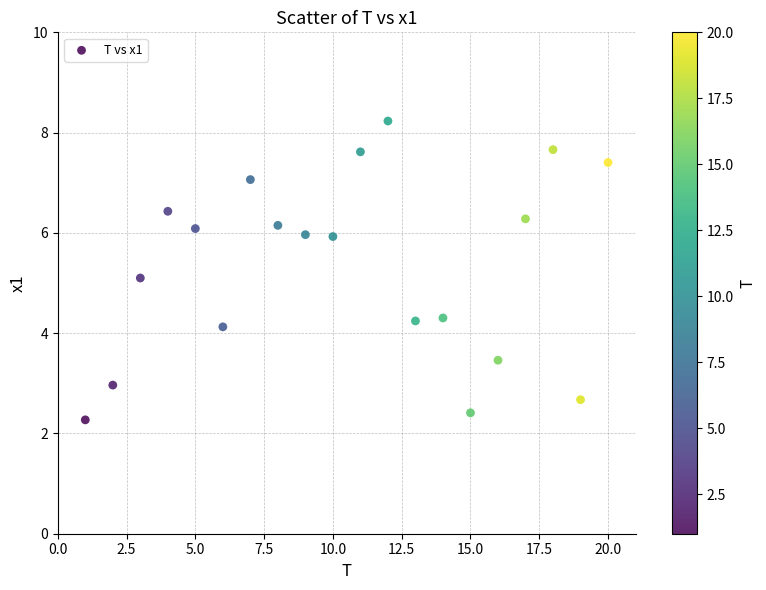

What is the range of X values (max minus min)?

19.0